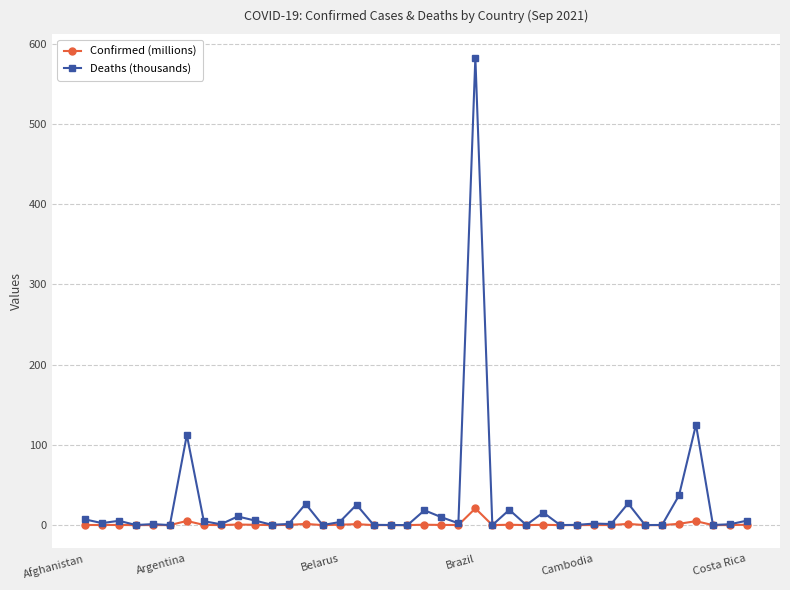

Which series has the largest range (max minus min)?

Deaths (thousands)